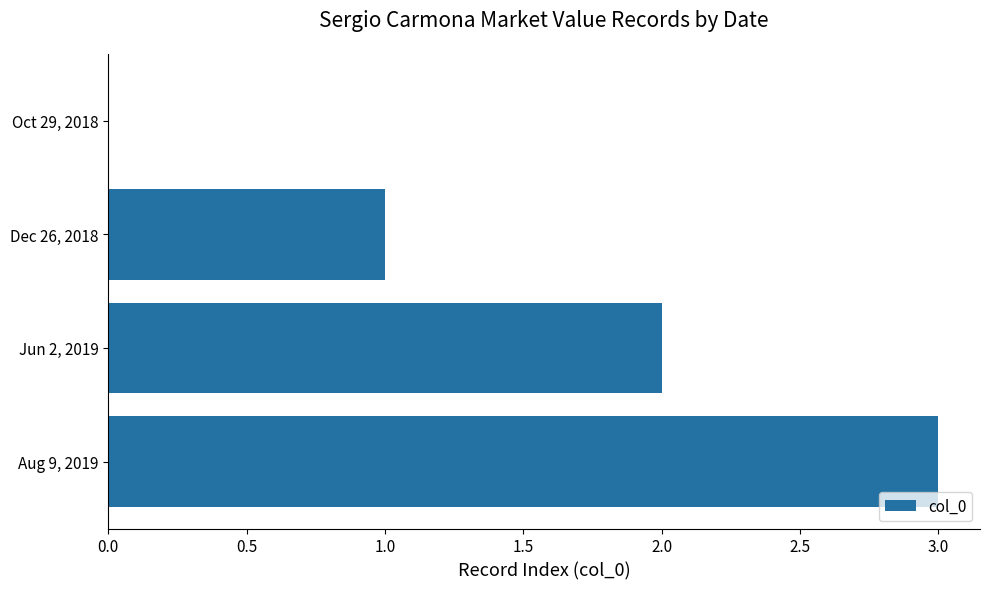

Are the bars horizontal?

Yes